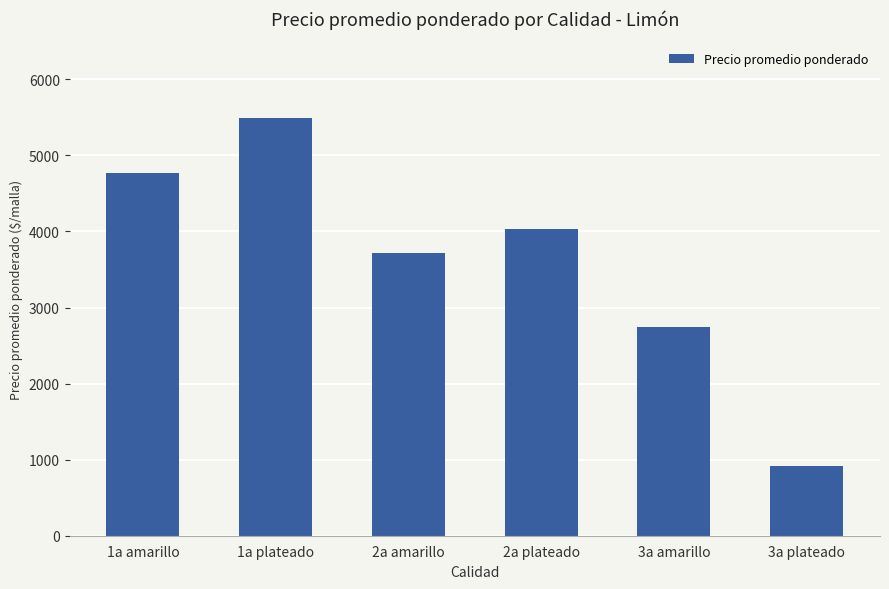

How many categories are shown in the chart?

6